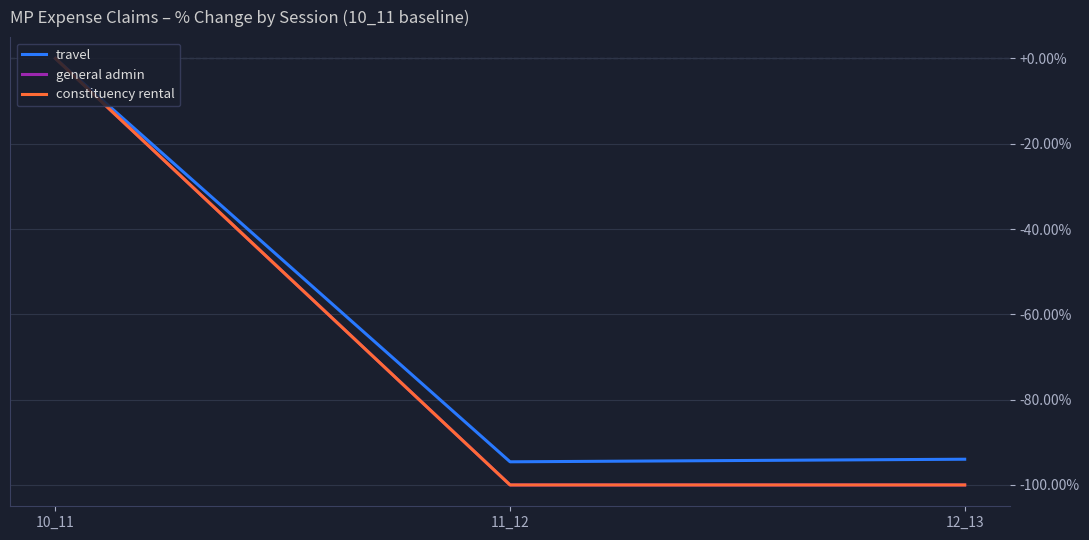

Is the value of constituency rental at 10_11 greater than the value of travel at 12_13?

Yes